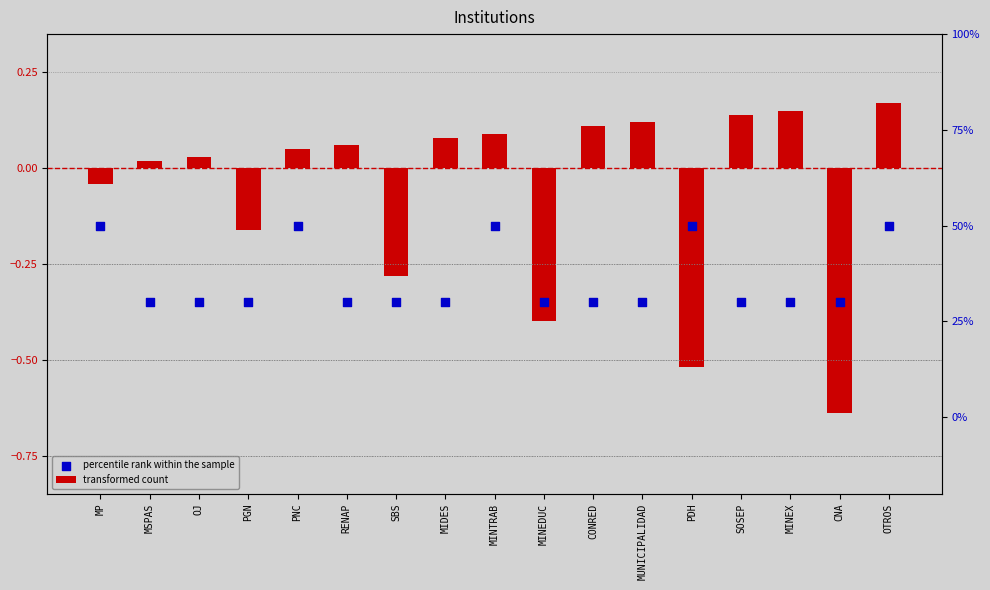

At how many categories does at least one series exceed 0?

11